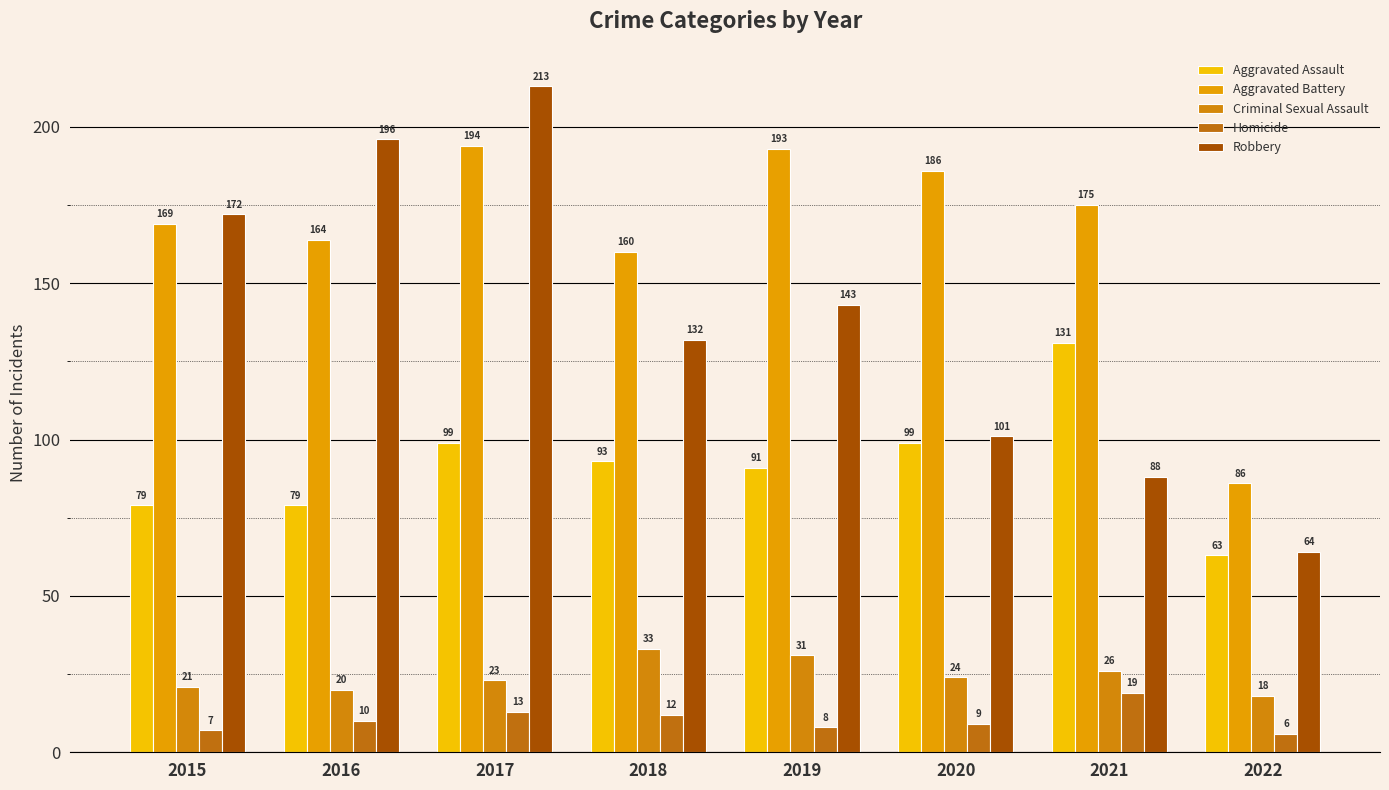

What is the value of the Aggravated Battery bar at the 6th from the left?

186